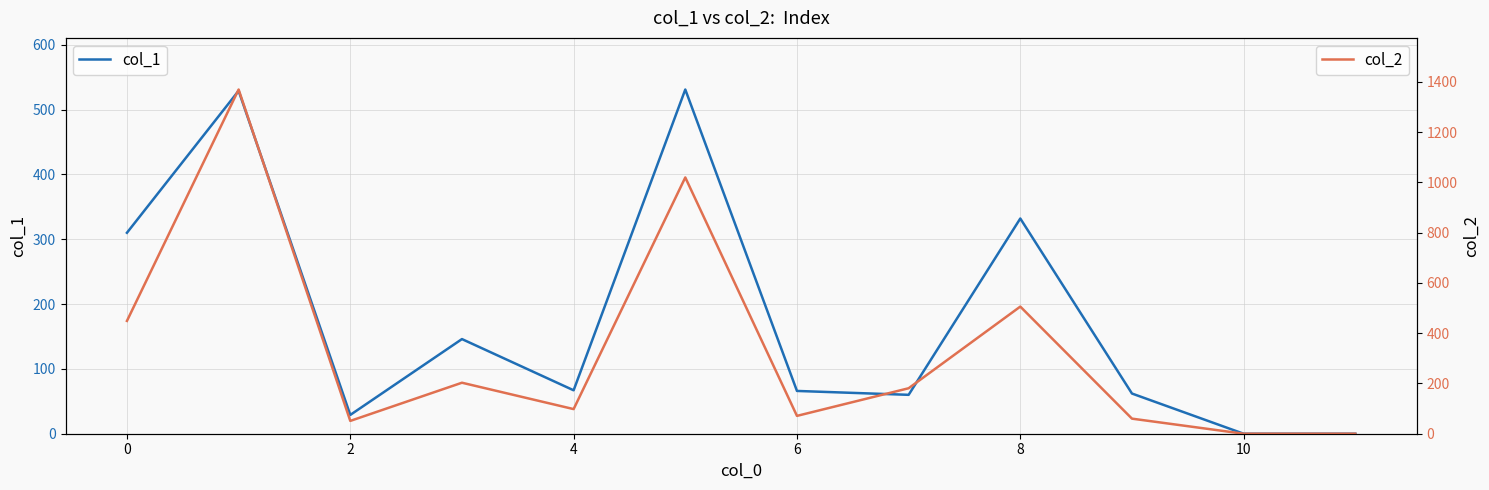

What is the sum of the col_2 values at 6 and 9?

158